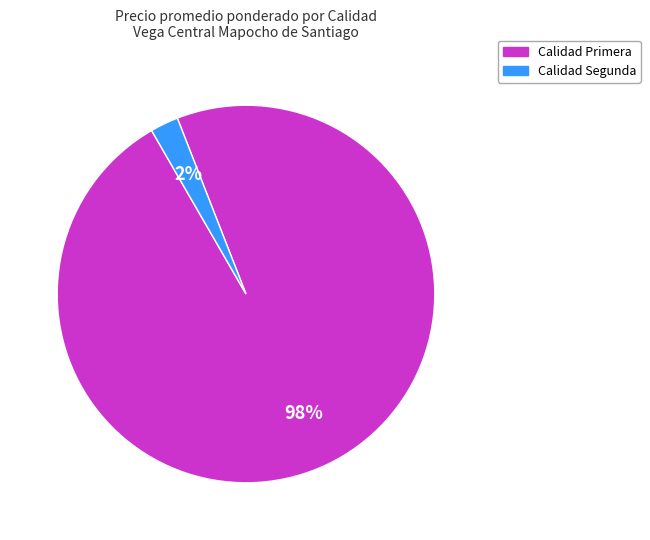

Is there a majority slice in this chart?

Yes